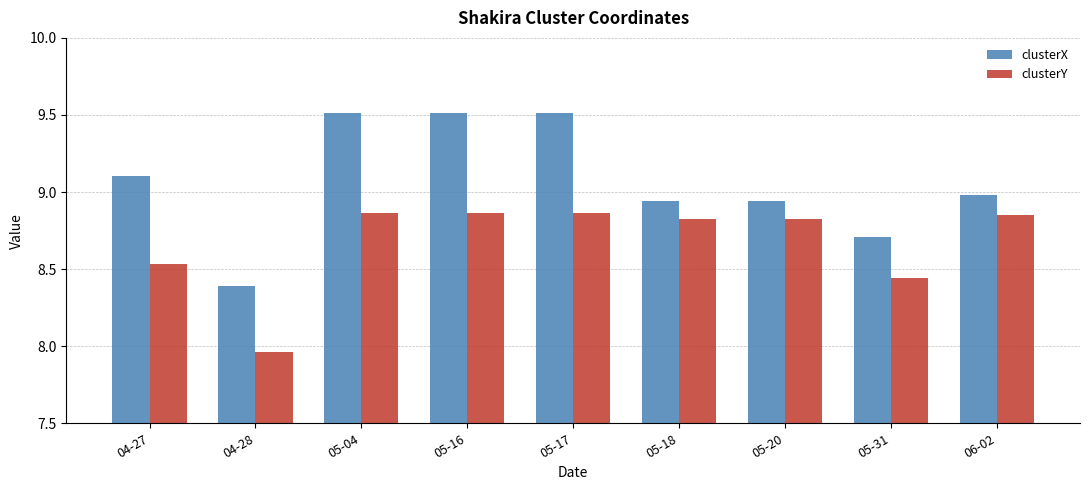

At which label is clusterX closest to 8?

04-28